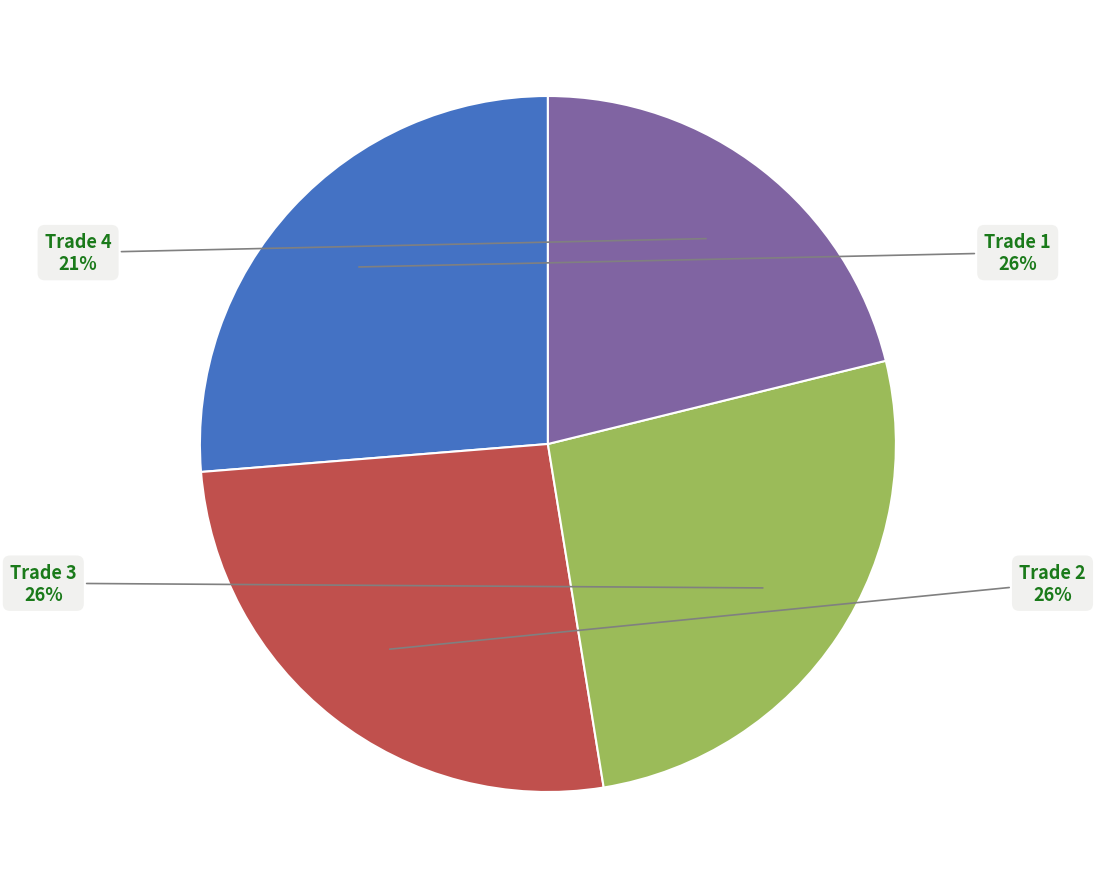

Is it true that Trade 4 is 21% of the pie?

True